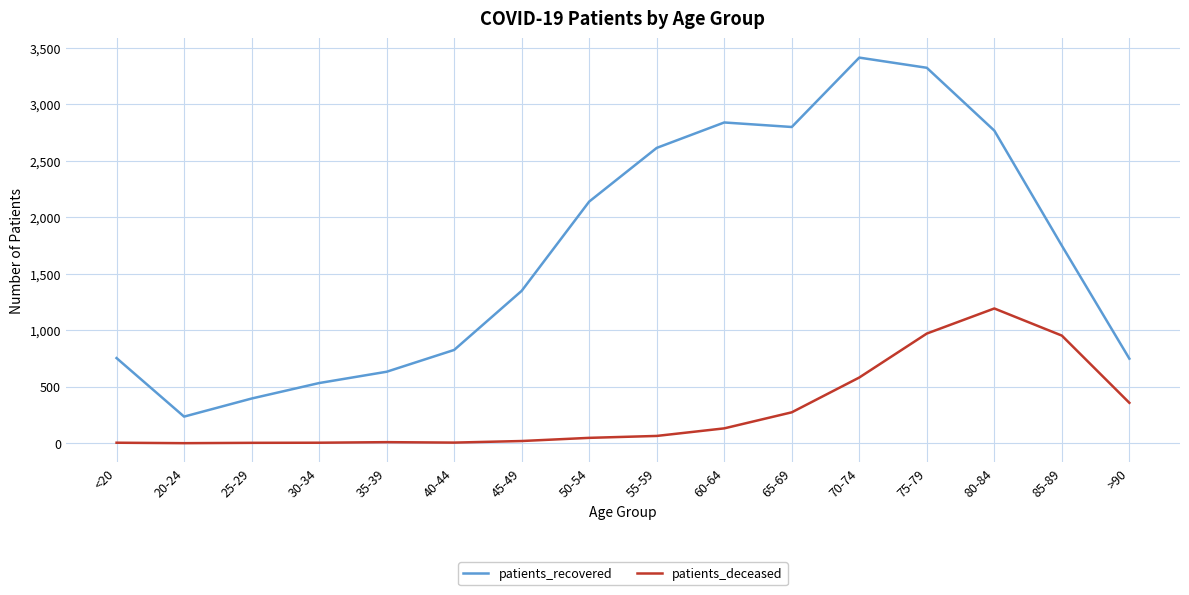

The patients_recovered series shows 1087 at >90. True or false?

False